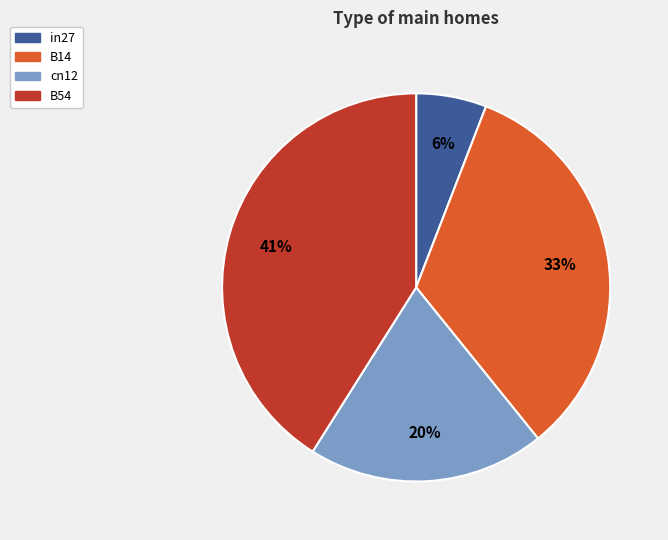

Does any single category account for the majority?

No